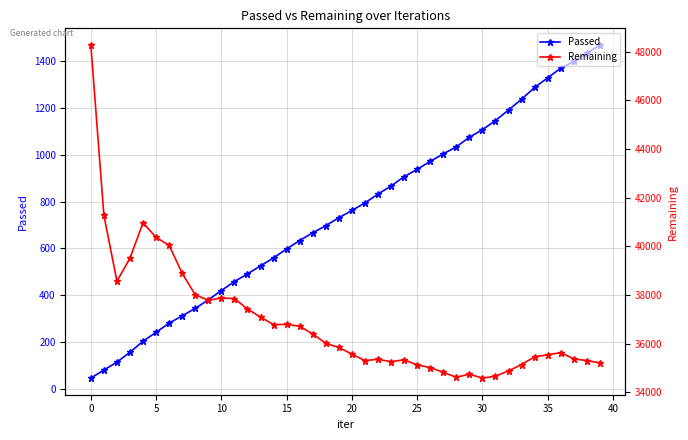

What is the lowest value of the Passed series?

48